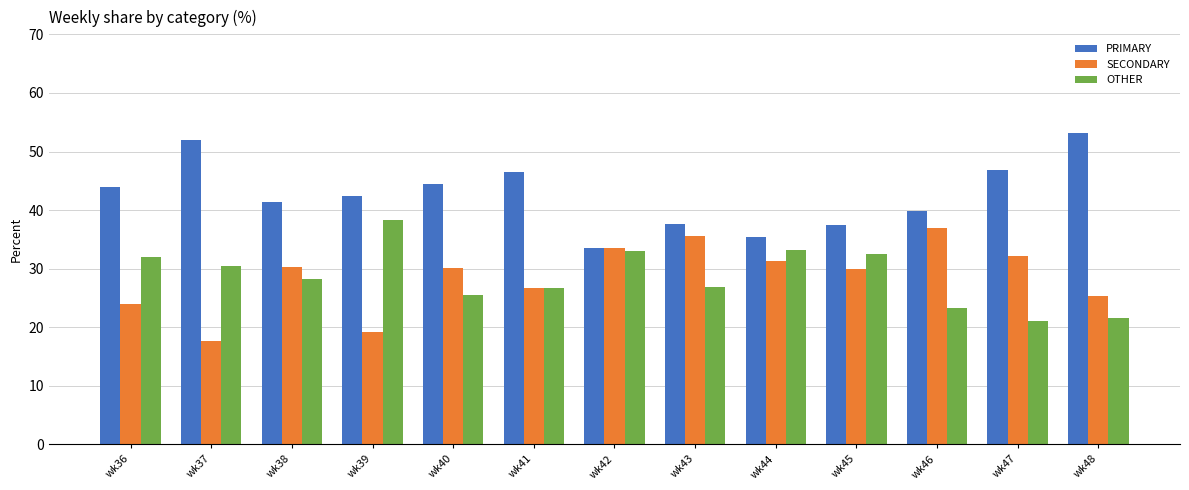

Is it true that PRIMARY equals 35.6 at wk37?

False